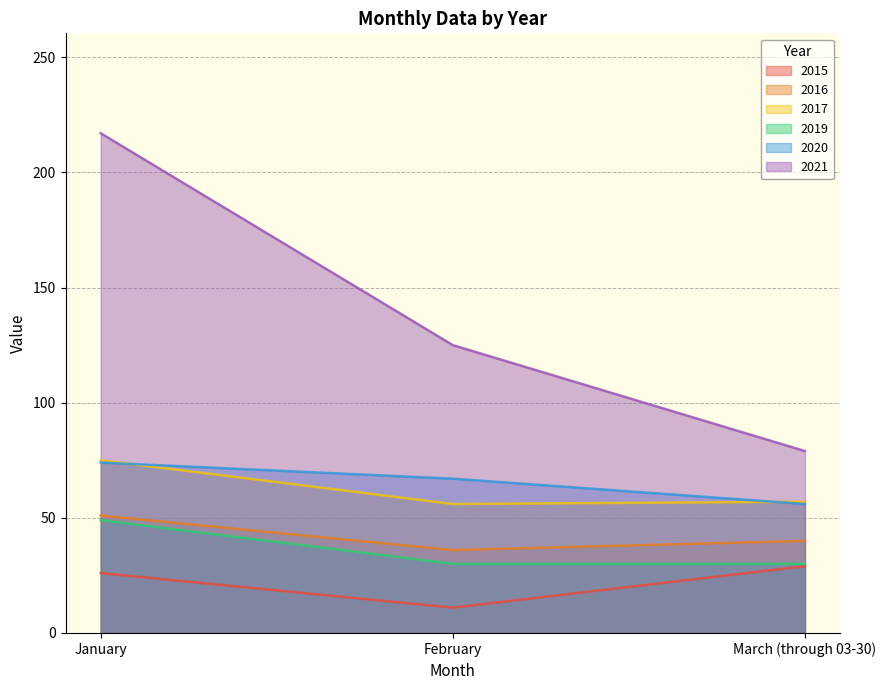

True or false: 2019 has a value of 49 at January.

True